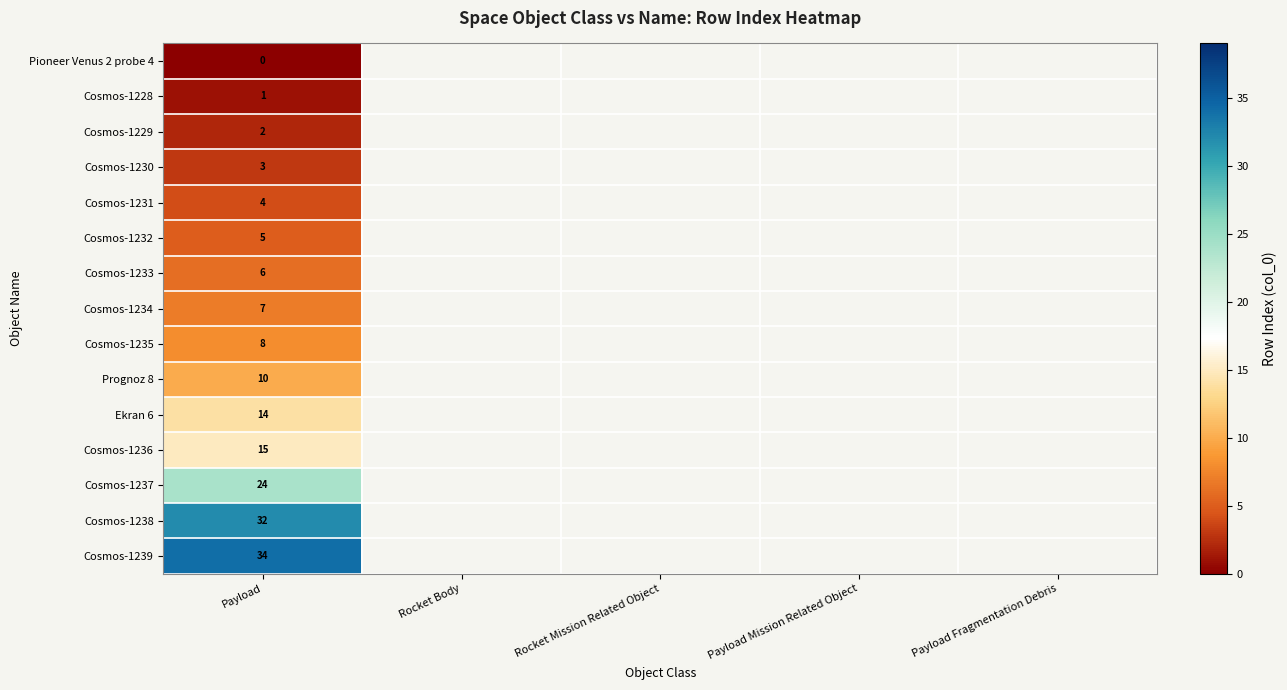

What is the difference between the highest and lowest values at Payload?

34